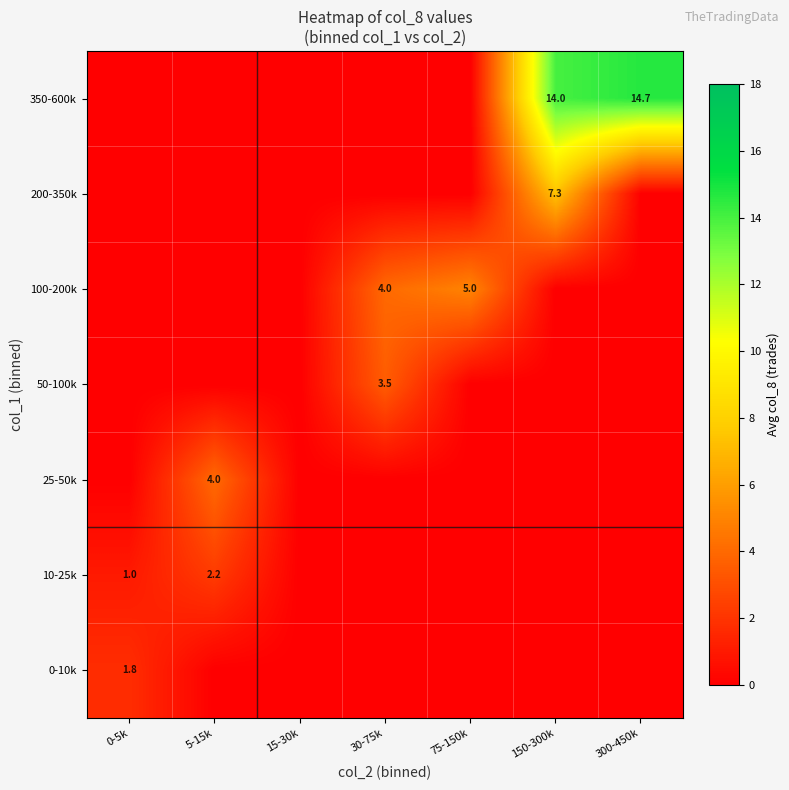

What is the spread (max minus min) of values at 150-300k?

14.0